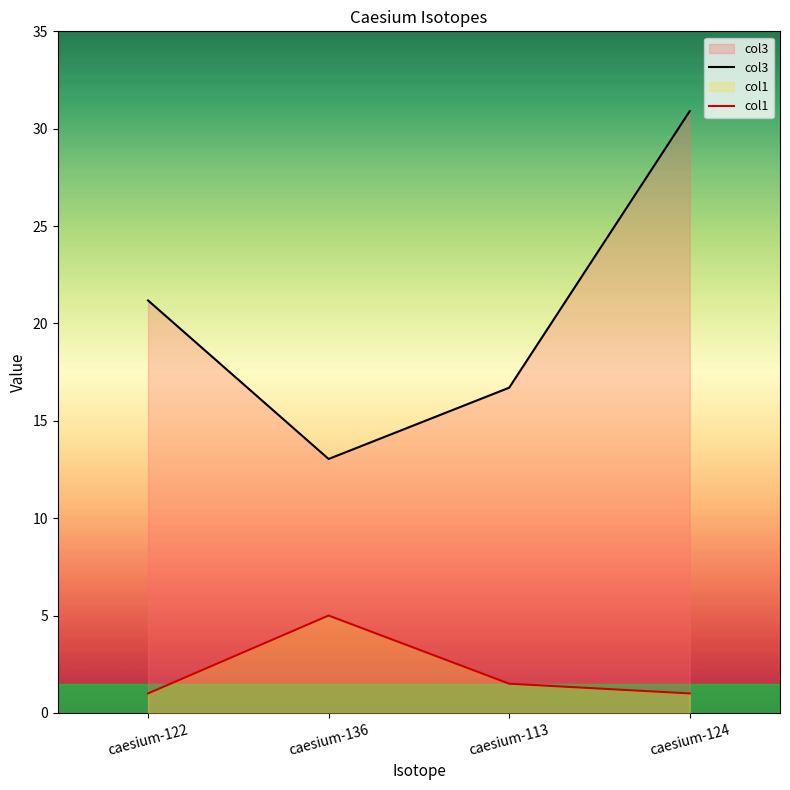

Rank the series by their maximum value, from lowest to highest.

col1, col3